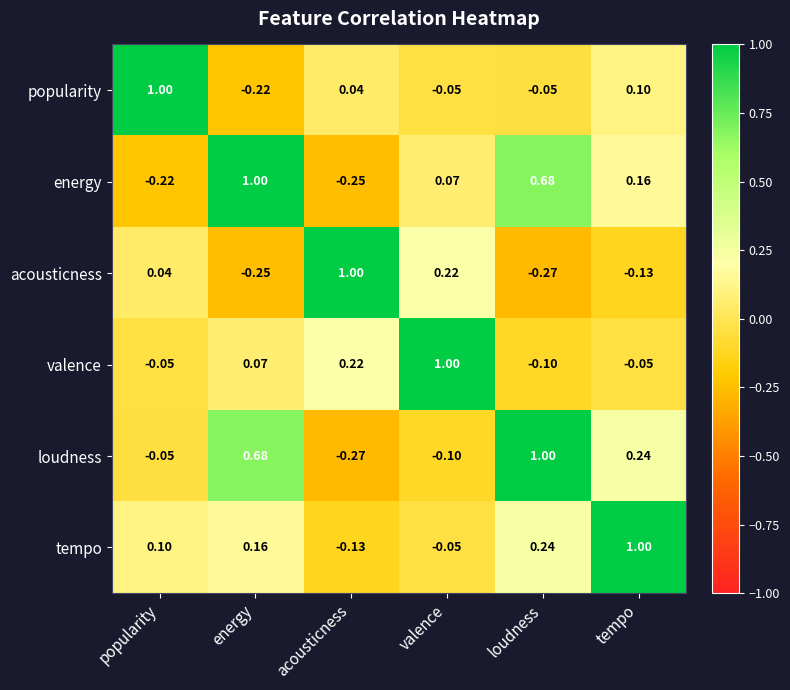

What is the spread (max minus min) of values at popularity?

1.2